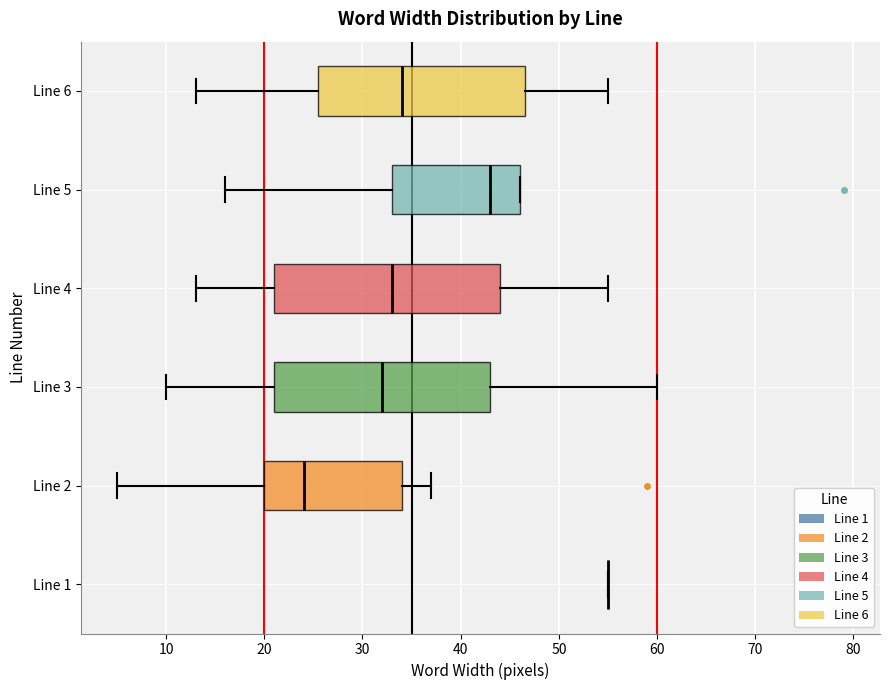

Reading bottom to top, transcribe this box plot: for each box, give where its median line is, the range the box spans, and where its two whiskers end, as read against the x-axis. The values are not printed on the chart, so give them approximately, as read against the axis.

Line 1: box collapsed to a line at 55, whiskers 55 to 55
Line 2: median 24, box 20 to 34, whiskers 5 to 37
Line 3: median 32, box 21 to 43, whiskers 10 to 60
Line 4: median 33, box 21 to 44, whiskers 13 to 55
Line 5: median 43, box 33 to 46, whiskers 16 to 46
Line 6: median 34, box 26 to 47, whiskers 13 to 55